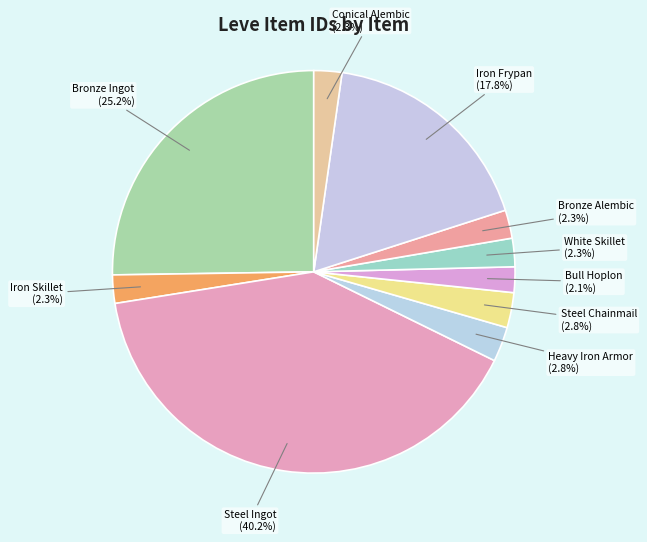

What is the ratio of the value at Iron Skillet to the value at Iron Frypan?

0.1